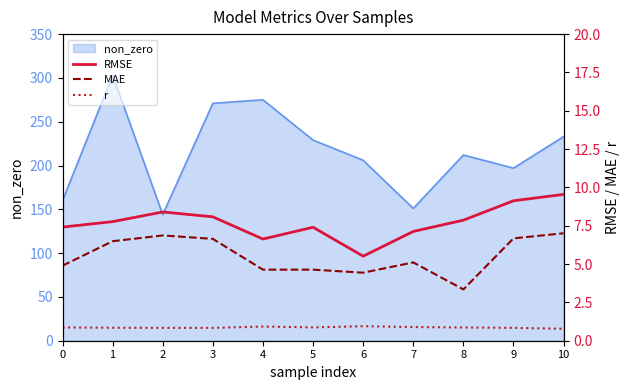

How many lines are shown in the chart?

3